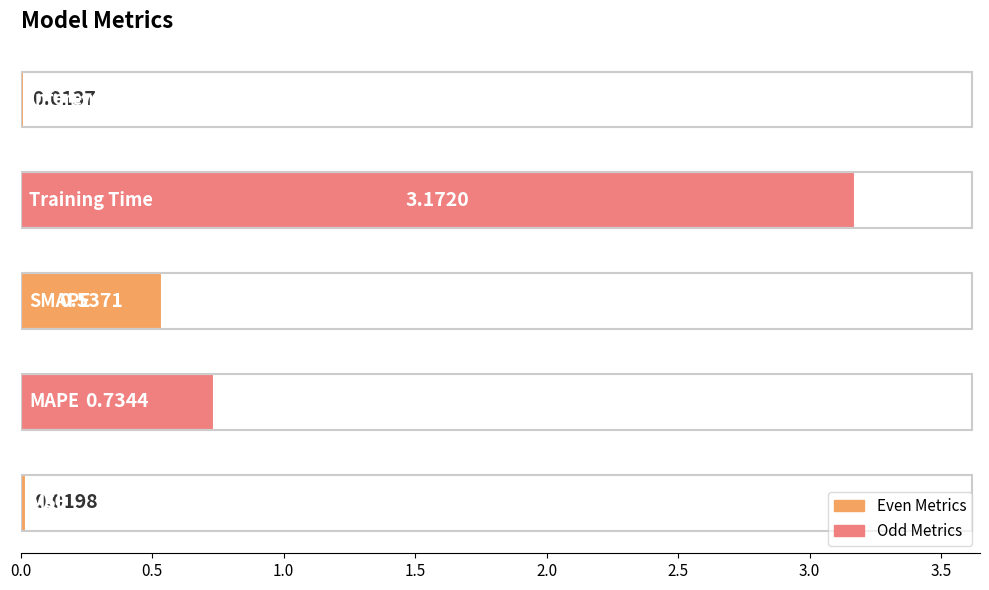

What is the sum of all values?

4.5